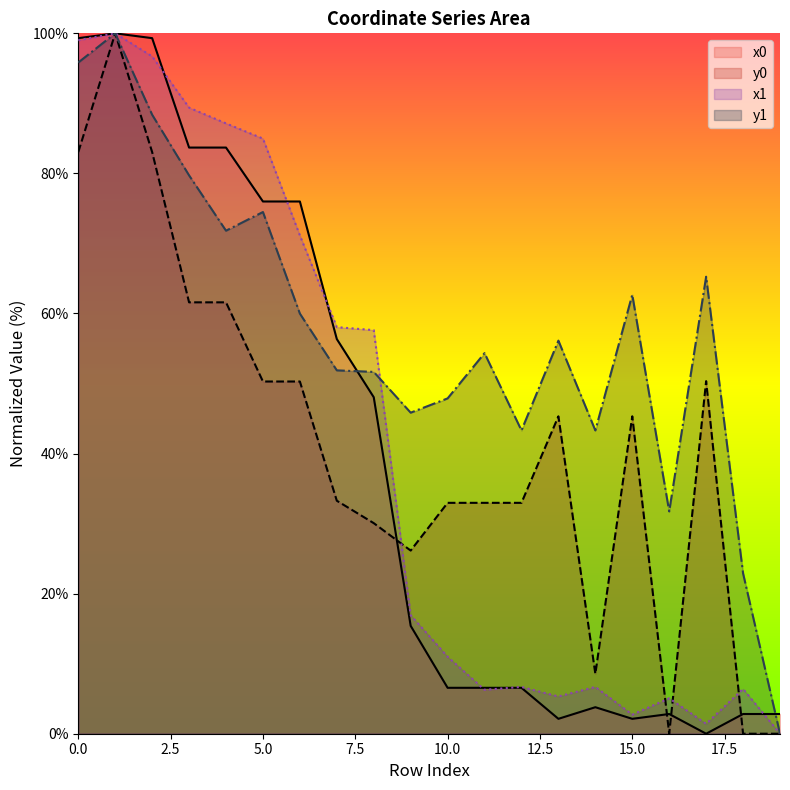

What is the average value of the x0 series?

38.7